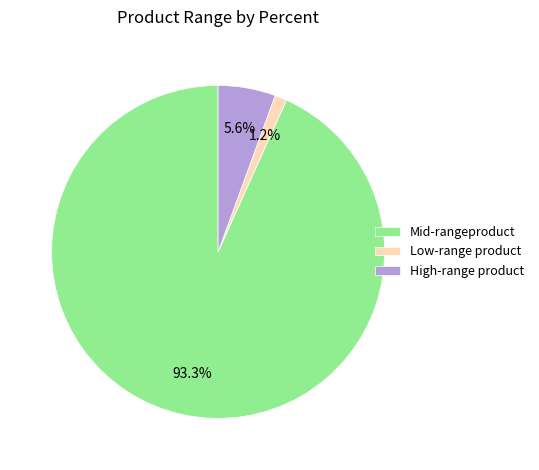

What portion of the pie excludes Low-range product?

98.8%